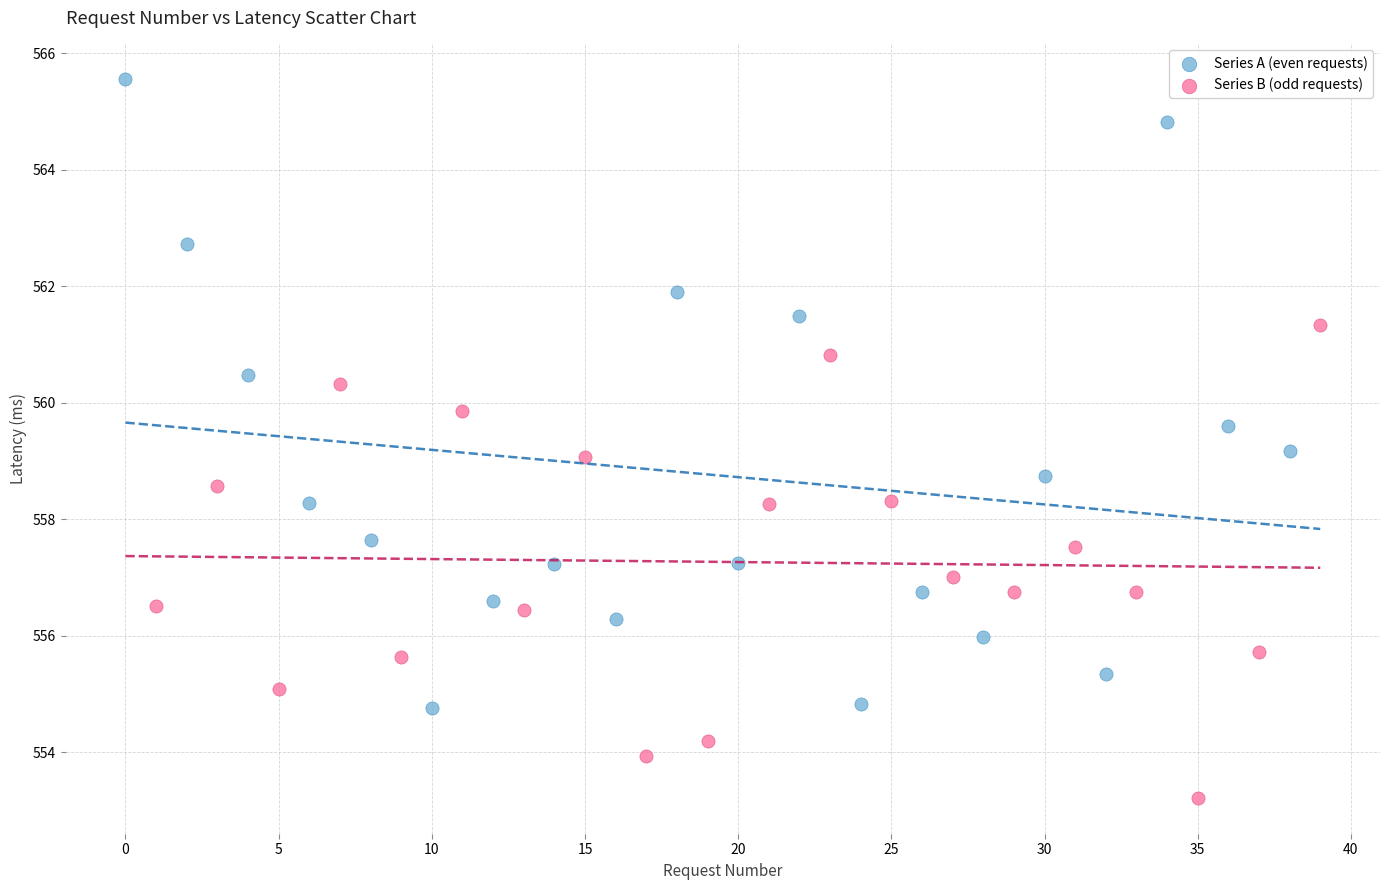

Which series contains the lowest Y value?

Series B (odd requests)